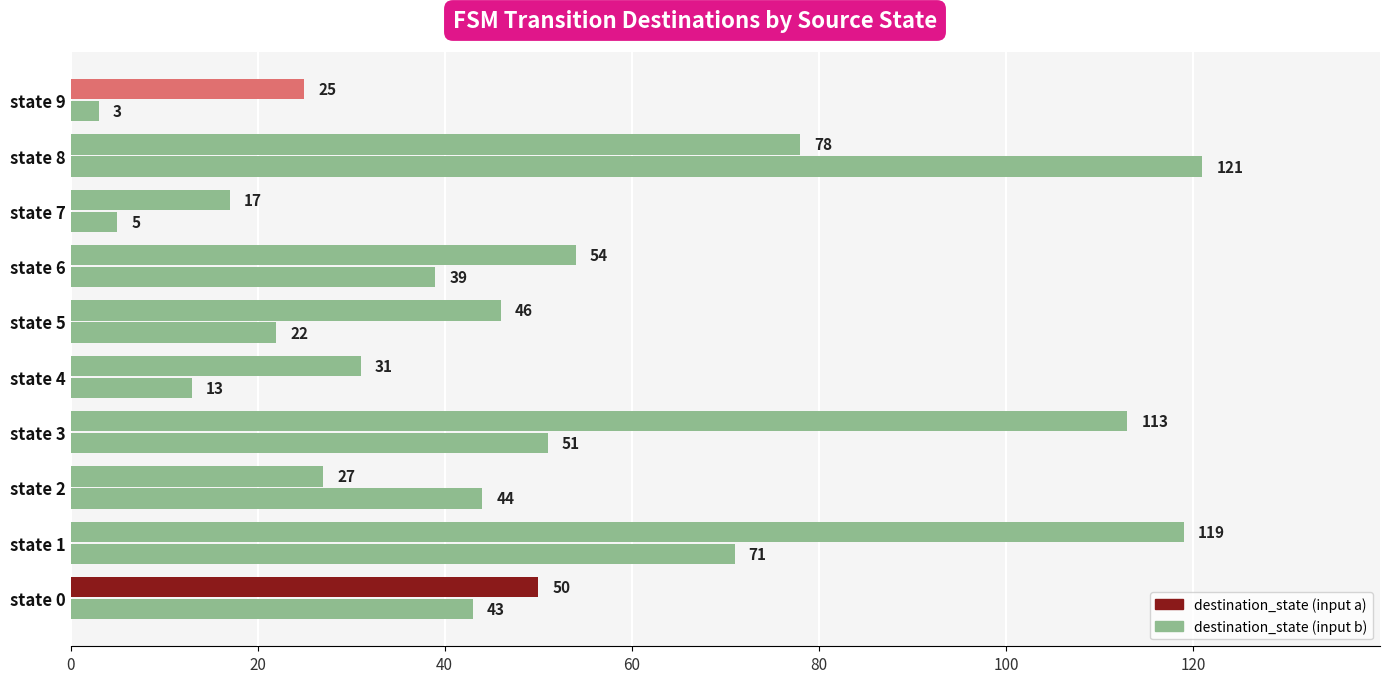

How many categories are shown in the chart?

10